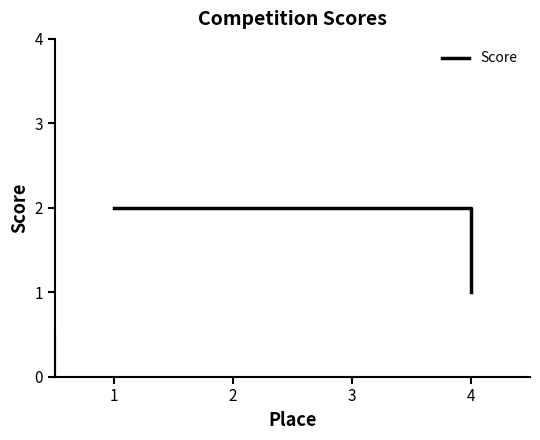

What is the sum of all values?

7